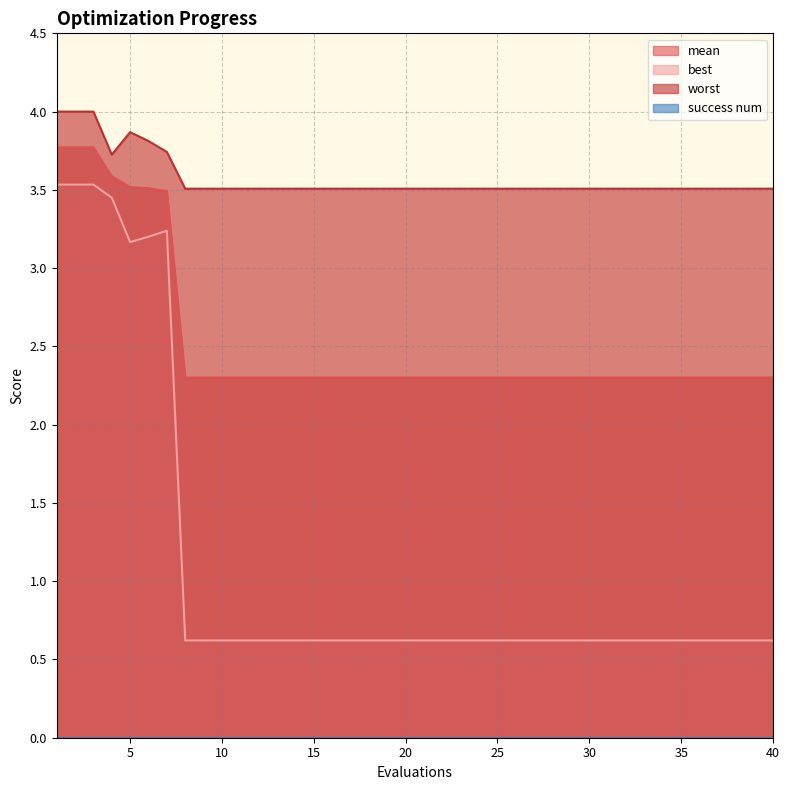

Reading left to right, what are all the values shown in this chart?

mean: 1=3.8	2=3.8	3=3.8	4=3.6	5=3.5	6=3.5	7=3.5	8=2.3	9=2.3	10=2.3	15=2.3	20=2.3	25=2.3	30=2.3	35=2.3	40=2.3
best: 1=3.5	2=3.5	3=3.5	4=3.5	5=3.2	6=3.2	7=3.2	8=0.6	9=0.6	10=0.6	15=0.6	20=0.6	25=0.6	30=0.6	35=0.6	40=0.6
worst: 1=4.0	2=4.0	3=4.0	4=3.7	5=3.9	6=3.8	7=3.7	8=3.5	9=3.5	10=3.5	15=3.5	20=3.5	25=3.5	30=3.5	35=3.5	40=3.5